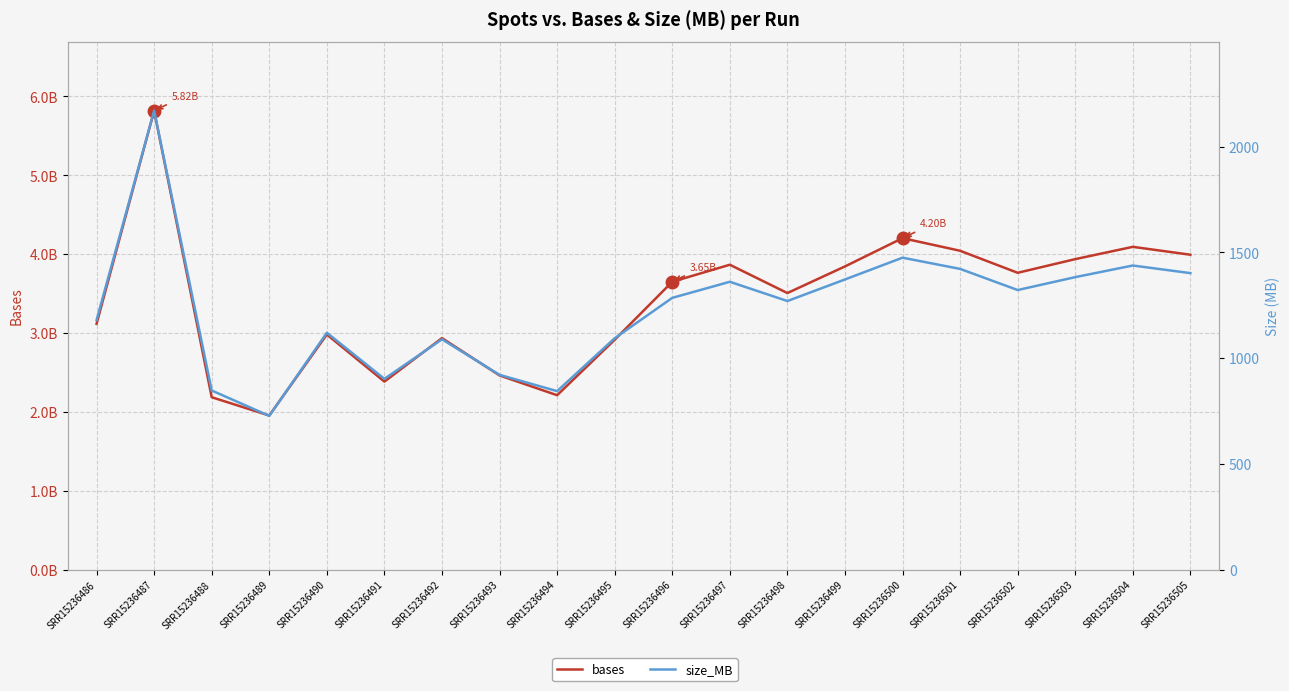

What is the value of the size_MB point at the 17th from the left?

1322